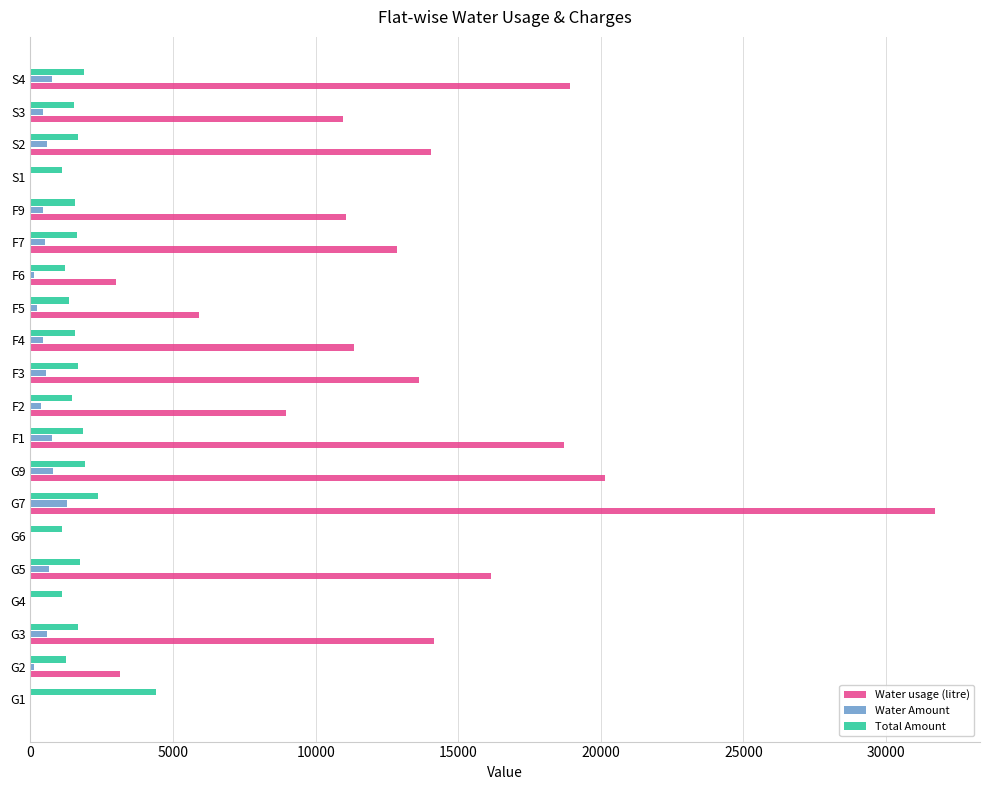

Which series changed the most between G9 and F7?

Water usage (litre)